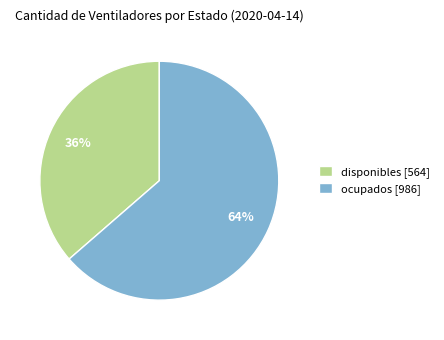

Is the sum of ocupados [986] and disponibles [564] greater than half?

Yes